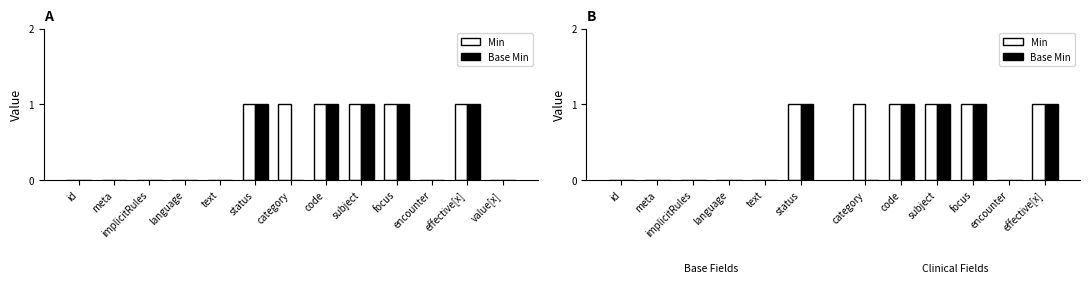

At which category is the sum across all series the highest?

status